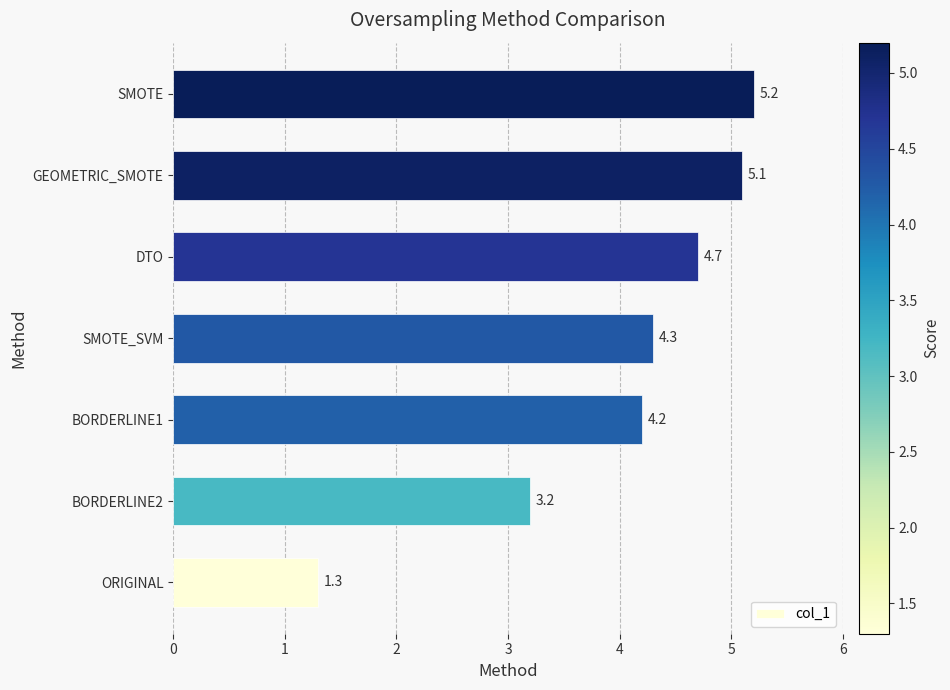

What is the change in value from BORDERLINE2 to DTO?

+1.5